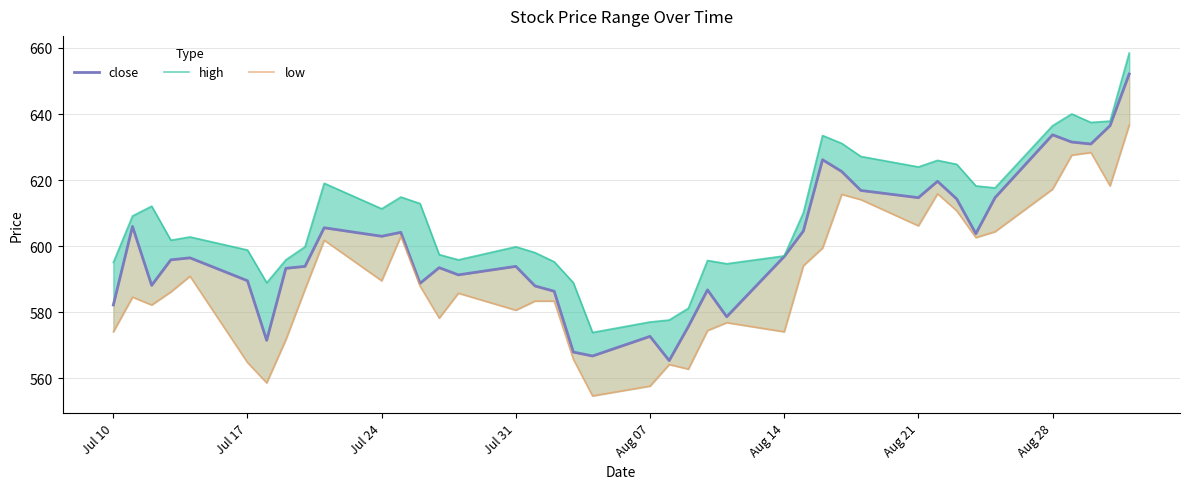

How many lines are shown in the chart?

3